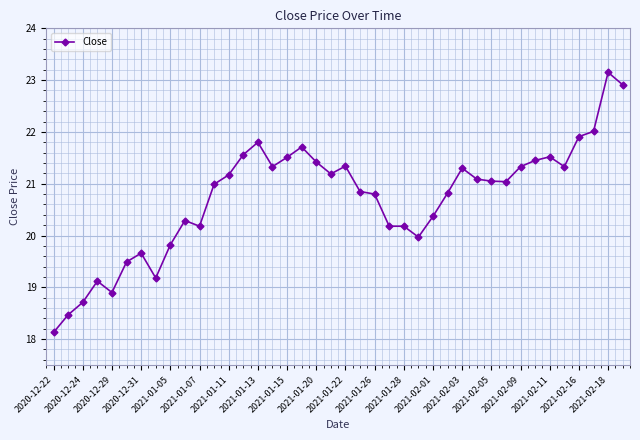

What is the smallest value displayed?

18.1